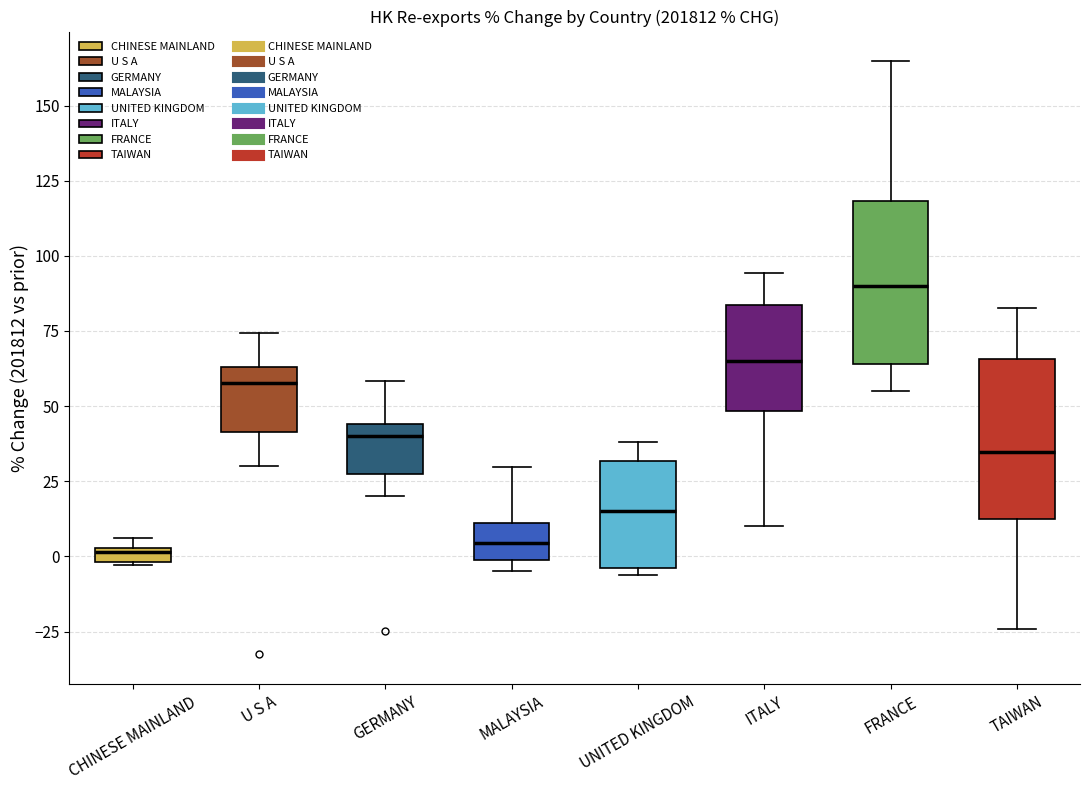

Where does the upper whisker of the box for MALAYSIA end on the y-axis? The values are not printed on the chart, so give them approximately, as read against the axis.

30